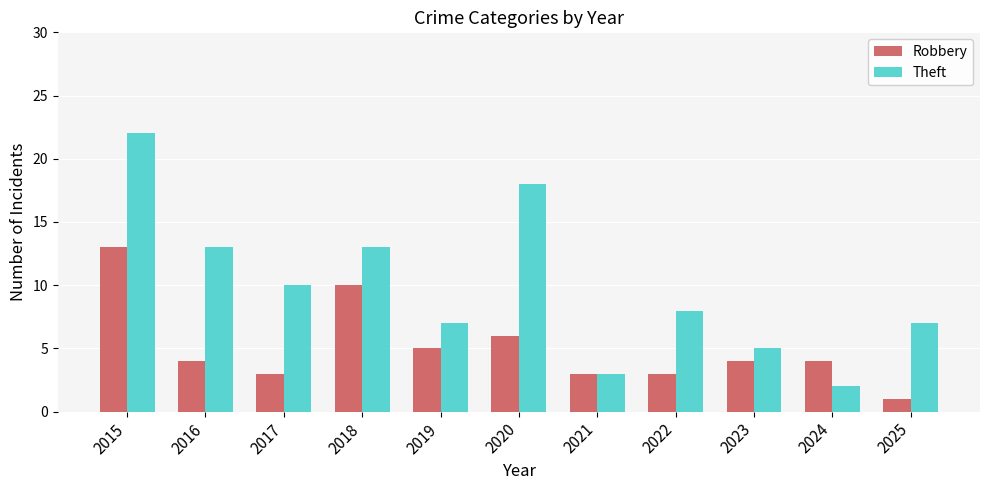

Reading right to left, extract all data points from this chart.

Robbery: 2025=1	2024=4	2023=4	2022=3	2021=3	2020=6	2019=5	2018=10	2017=3	2016=4	2015=13
Theft: 2025=7	2024=2	2023=5	2022=8	2021=3	2020=18	2019=7	2018=13	2017=10	2016=13	2015=22